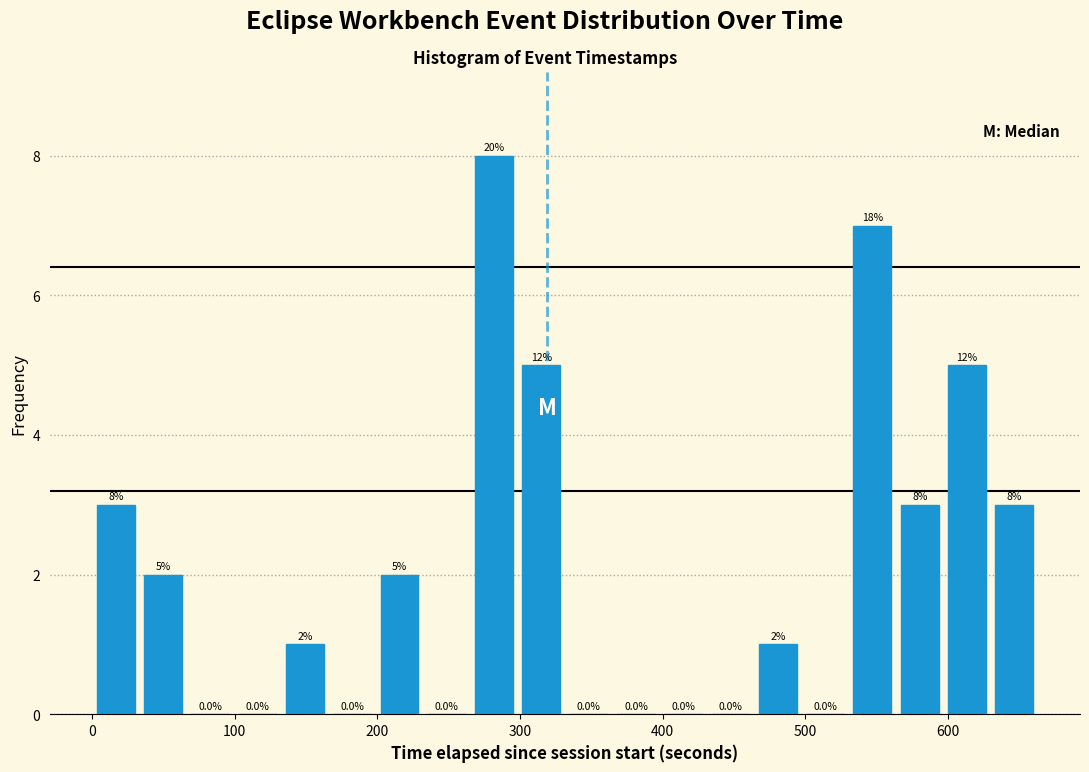

Around what value on the x-axis is the tallest bar? Give the approximate position of its centre, as read against the axis.

280